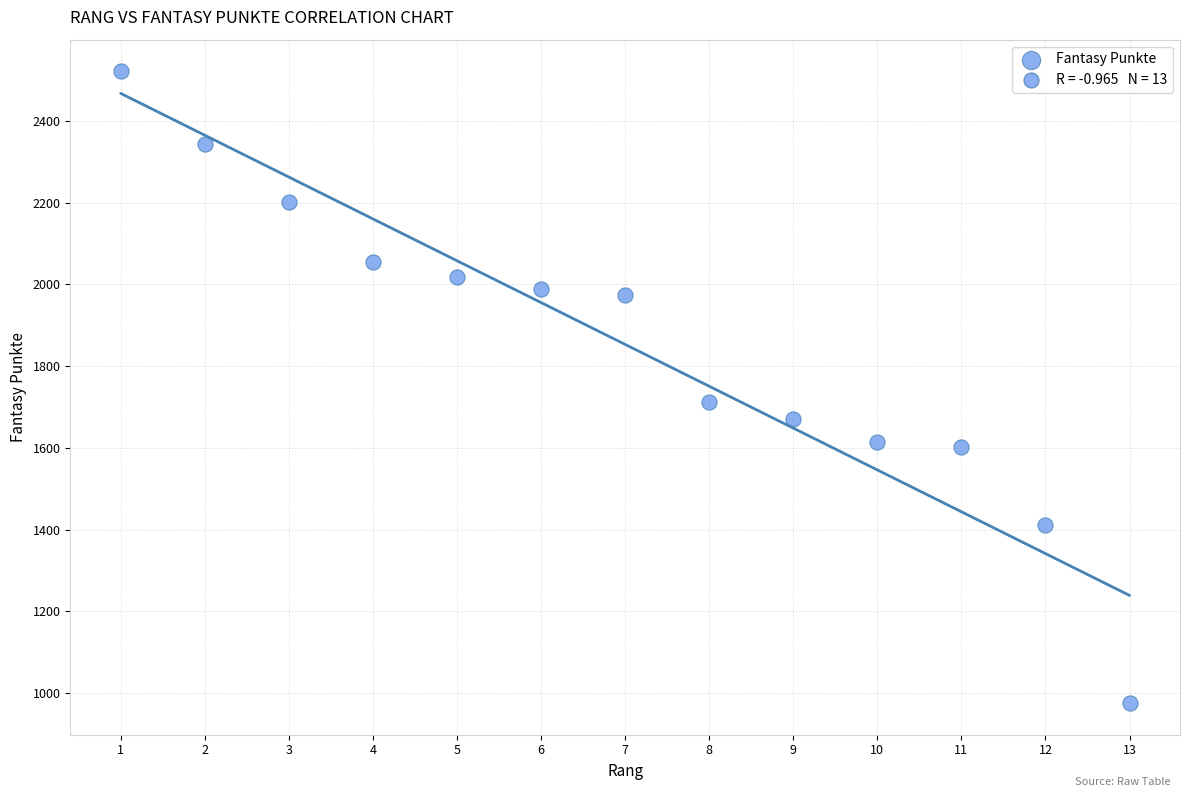

What is the range of X values (max minus min)?

12